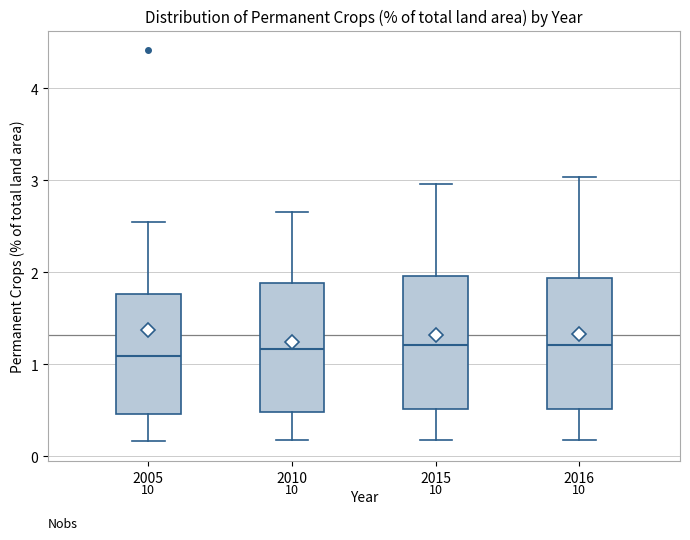

Where is the upper edge of the box at x = 2015 on the y-axis? The values are not printed on the chart, so give them approximately, as read against the axis.

2.0